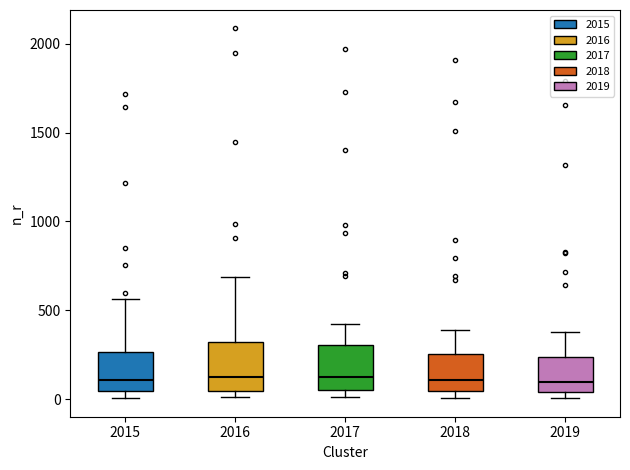

Reading left to right, read every box against the y-axis: the position of its median line, the range the box covers, and the ends of its whiskers. The values are not printed on the chart, so give them approximately, as read against the axis.

2015: median 100, box 50 to 250, whiskers 0 to 550
2016: median 150, box 50 to 300, whiskers 0 to 700
2017: median 100, box 50 to 300, whiskers 0 to 400
2018: median 100, box 50 to 250, whiskers 0 to 400
2019: median 100, box 50 to 250, whiskers 0 to 400